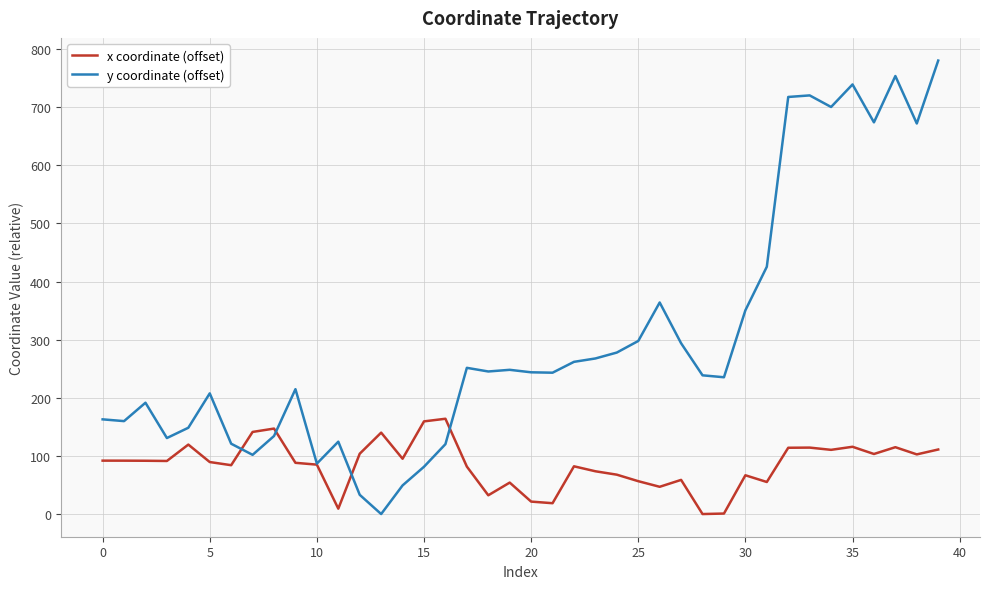

Which series has the largest range (max minus min)?

y coordinate (offset)